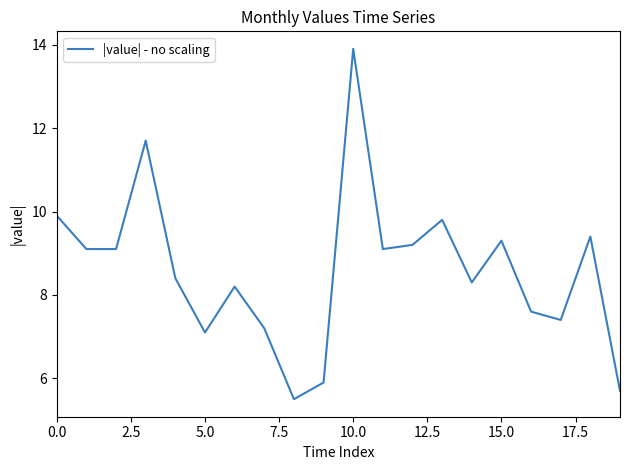

What is the difference between the maximum and minimum values?

8.4